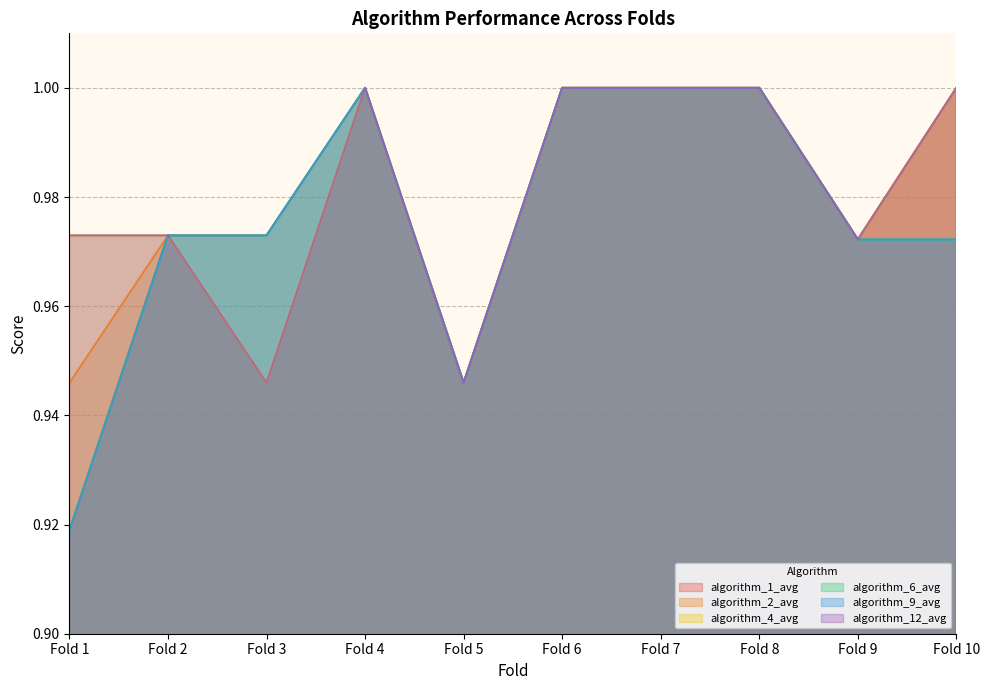

Rank the series at Fold 3 from lowest to highest value.

algorithm_2_avg, algorithm_4_avg, algorithm_12_avg, algorithm_1_avg, algorithm_6_avg, algorithm_9_avg